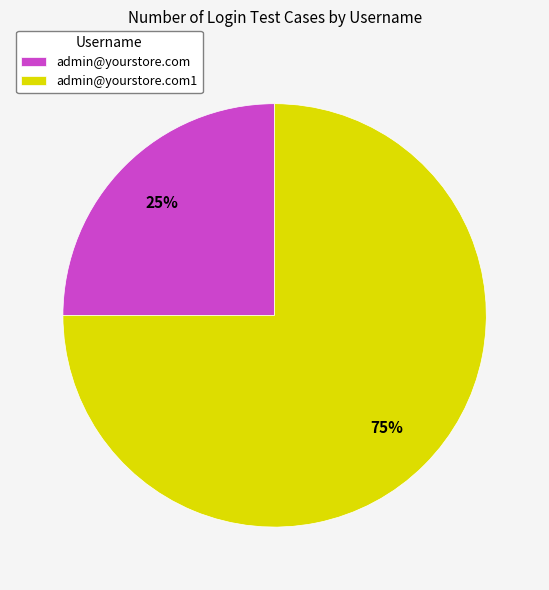

Count the number of slices in the pie.

2